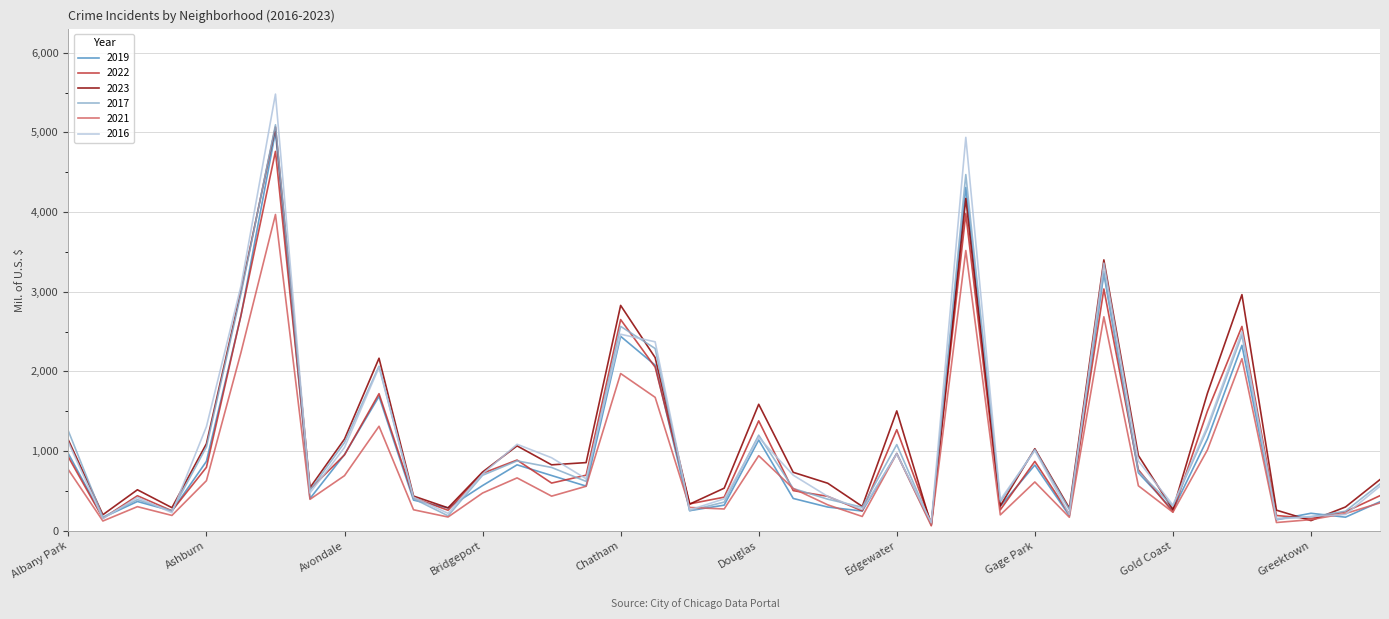

What are all the series names shown in the legend?

2019, 2022, 2023, 2017, 2021, 2016